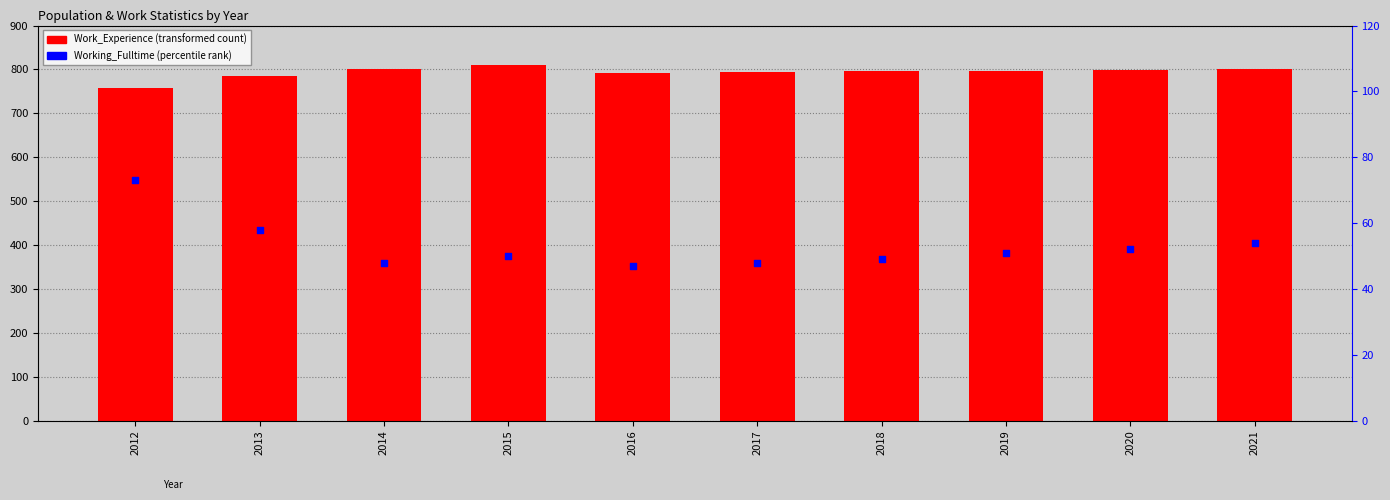

At how many categories does at least one series exceed 95?

10